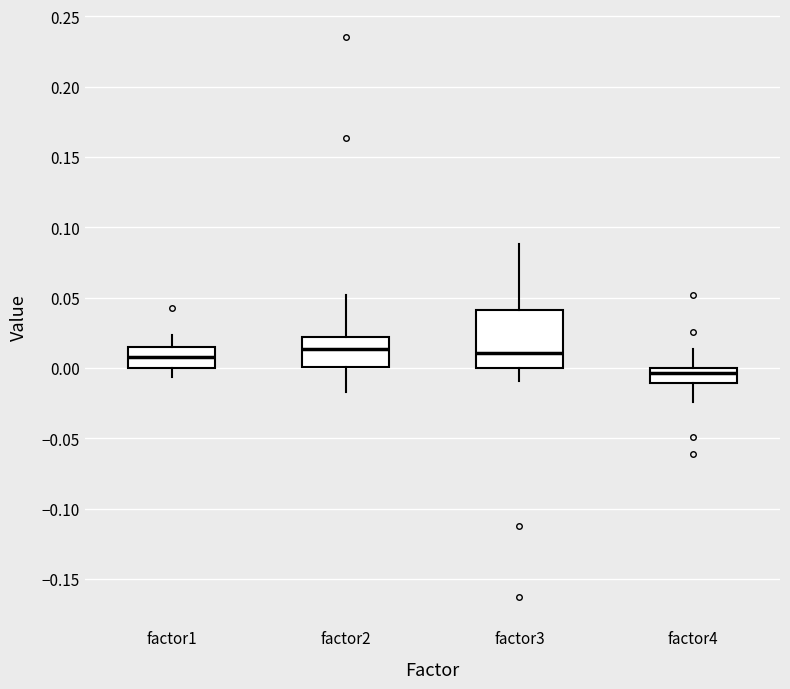

Reading left to right, read every box against the y-axis: the position of its median line, the range the box covers, and the ends of its whiskers. The values are not printed on the chart, so give them approximately, as read against the axis.

factor1: median 0.010, box 0.000 to 0.015, whiskers -0.005 to 0.025
factor2: median 0.015, box 0.000 to 0.020, whiskers -0.015 to 0.050
factor3: median 0.010, box 0.000 to 0.040, whiskers -0.010 to 0.090
factor4: median -0.005, box -0.010 to 0.000, whiskers -0.025 to 0.015